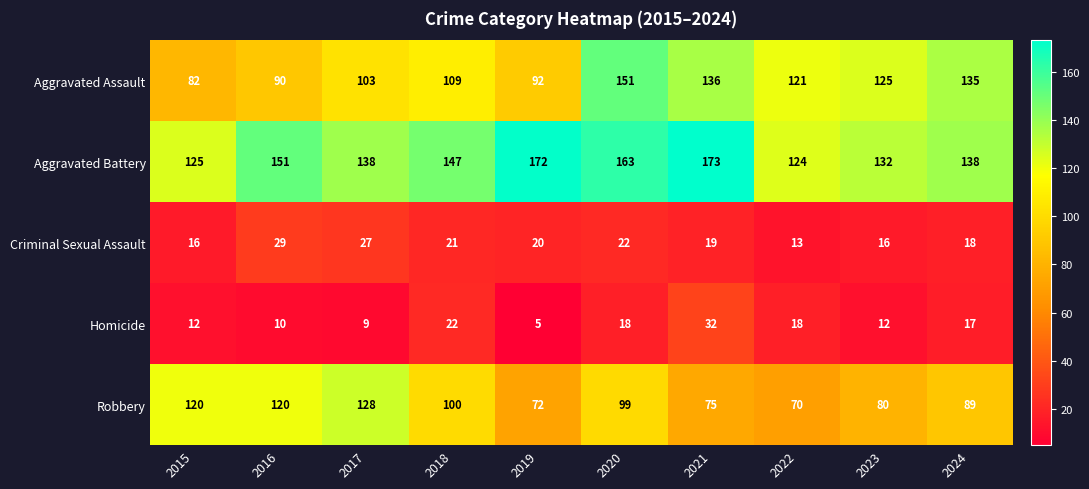

The Homicide series shows 6 at 2016. True or false?

False